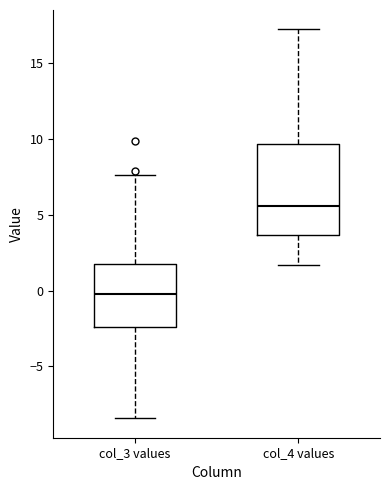

Where does the upper whisker of the box for col_4 values end on the y-axis? The values are not printed on the chart, so give them approximately, as read against the axis.

17.0